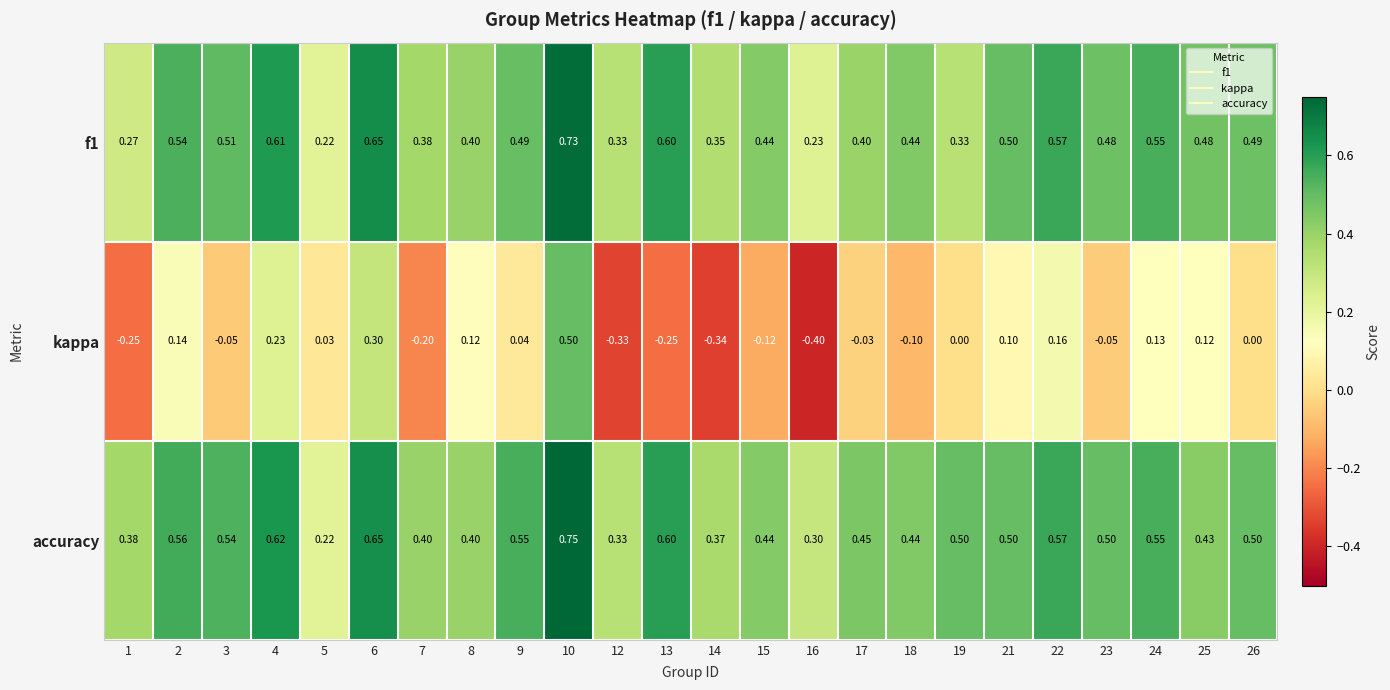

Which category has the highest value across all series?

10